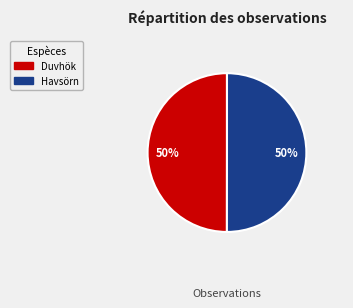

To the nearest percent, what is the average slice percentage?

50%